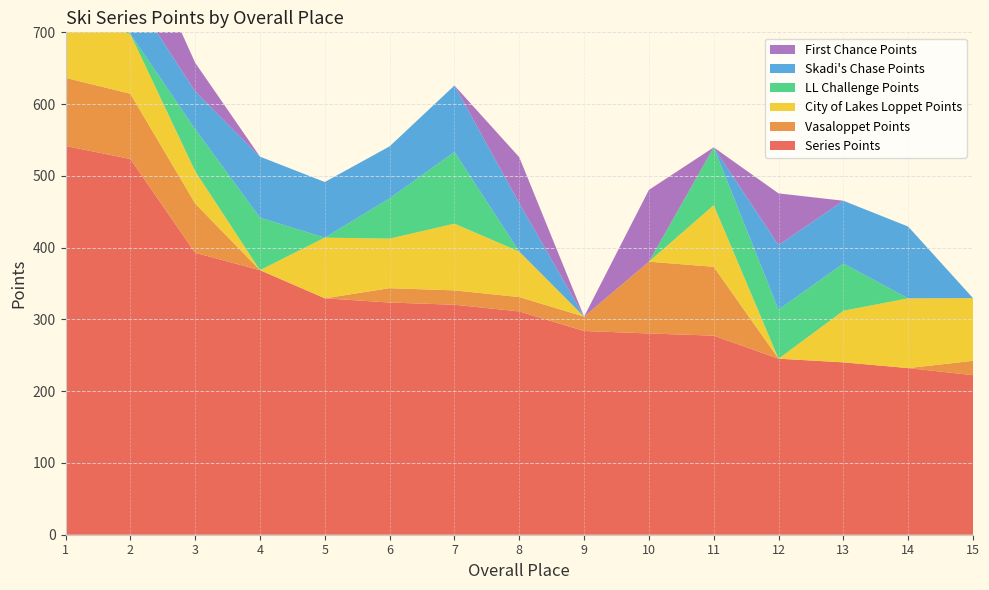

Reading left to right, what are all the values shown in this chart?

Series Points: 1=541.7	2=523.5	3=392.8	4=368.6	5=329.4	6=323.5	7=320.5	8=311.1	9=283.9	10=280.4	11=277.4	12=245.3	13=240.2	14=232.2	15=222.3
Vasaloppet Points: 1=95.0	2=90.9	3=68.7	4=0.0	5=0.0	6=20.0	7=20.0	8=20.0	9=20.0	10=100.0	11=96.0	12=0.0	13=0.0	14=0.0	15=20.0
City of Lakes Loppet Points: 1=88.7	2=83.1	3=45.1	4=0.0	5=84.5	6=69.0	7=93.0	8=63.4	9=0.0	10=0.0	11=85.9	12=0.0	13=71.8	14=97.2	15=87.3
LL Challenge Points: 1=90.2	2=0.0	3=58.5	4=73.2	5=0.0	6=56.1	7=100.0	8=0.0	9=0.0	10=0.0	11=80.5	12=68.3	13=65.8	14=0.0	15=0.0
Skadi's Chase Points: 1=80.0	2=60.0	3=52.5	4=85.0	5=77.5	6=72.5	7=92.5	8=67.5	9=0.0	10=0.0	11=0.0	12=90.0	13=87.5	14=100.0	15=0.0
First Chance Points: 1=84.0	2=100.0	3=40.0	4=0.0	5=0.0	6=0.0	7=0.0	8=64.0	9=0.0	10=100.0	11=0.0	12=72.0	13=0.0	14=0.0	15=0.0